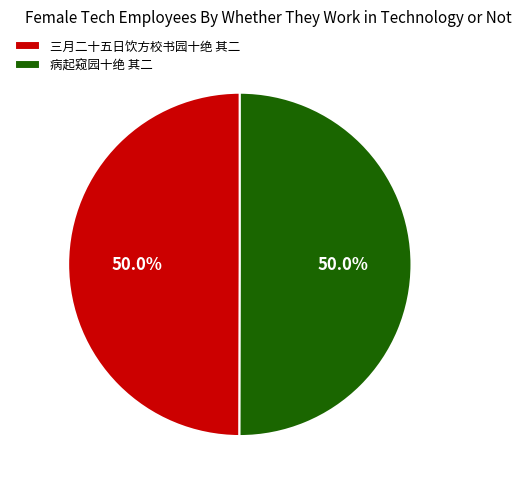

Combined, what portion of the pie is 病起窥园十绝 其二 and 三月二十五日饮方校书园十绝 其二?

100.0%